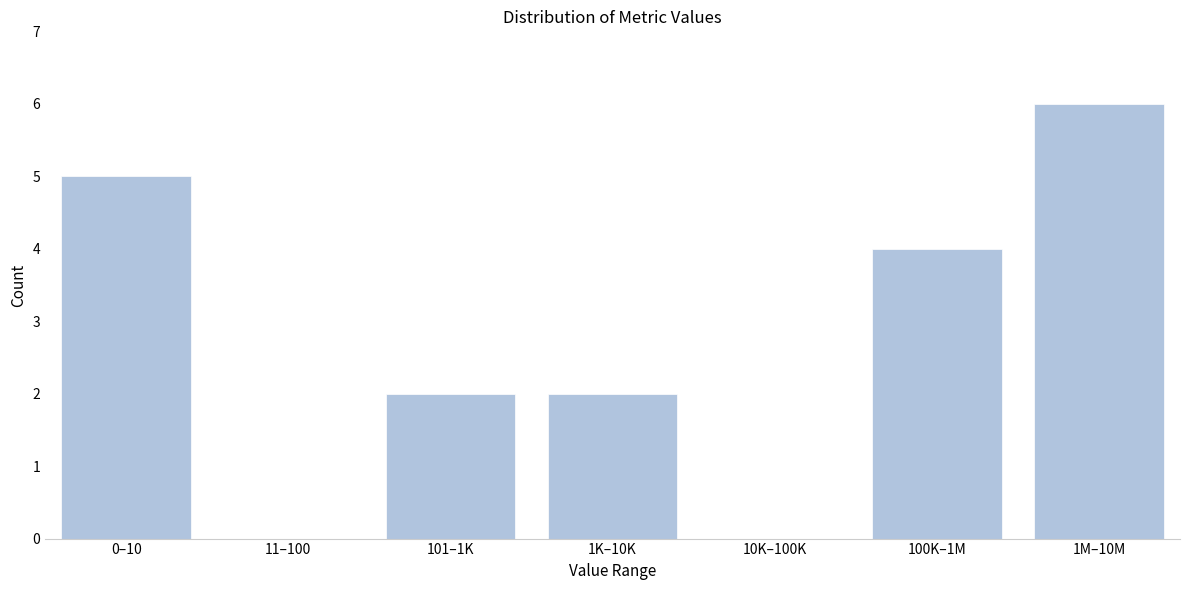

Reading right to left, what are all the values shown in this chart?

1M–10M=6	100K–1M=4	10K–100K=0	1K–10K=2	101–1K=2	11–100=0	0–10=5